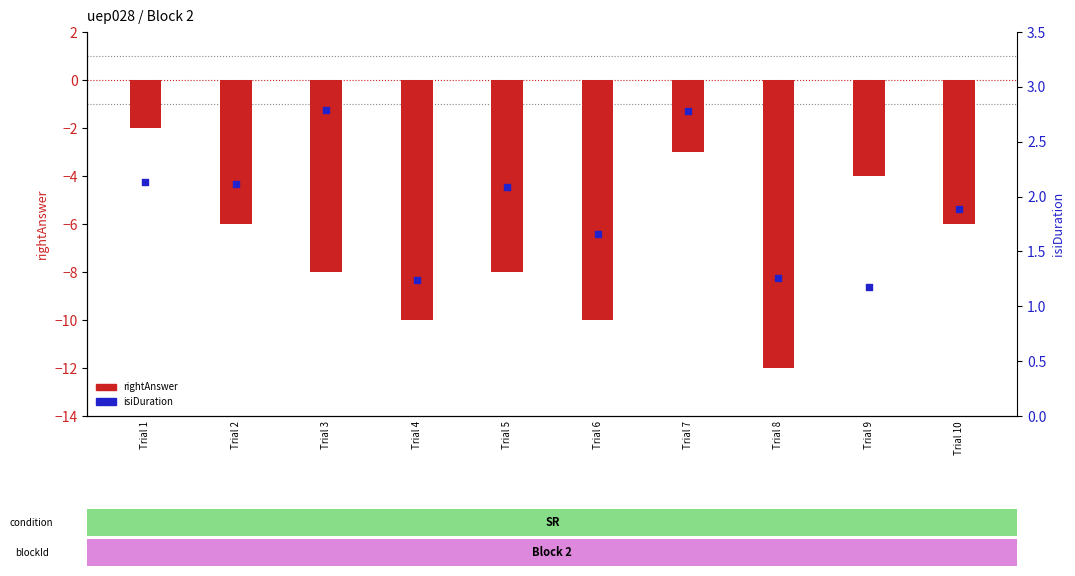

Which series contains the lowest Y value?

rightAnswer